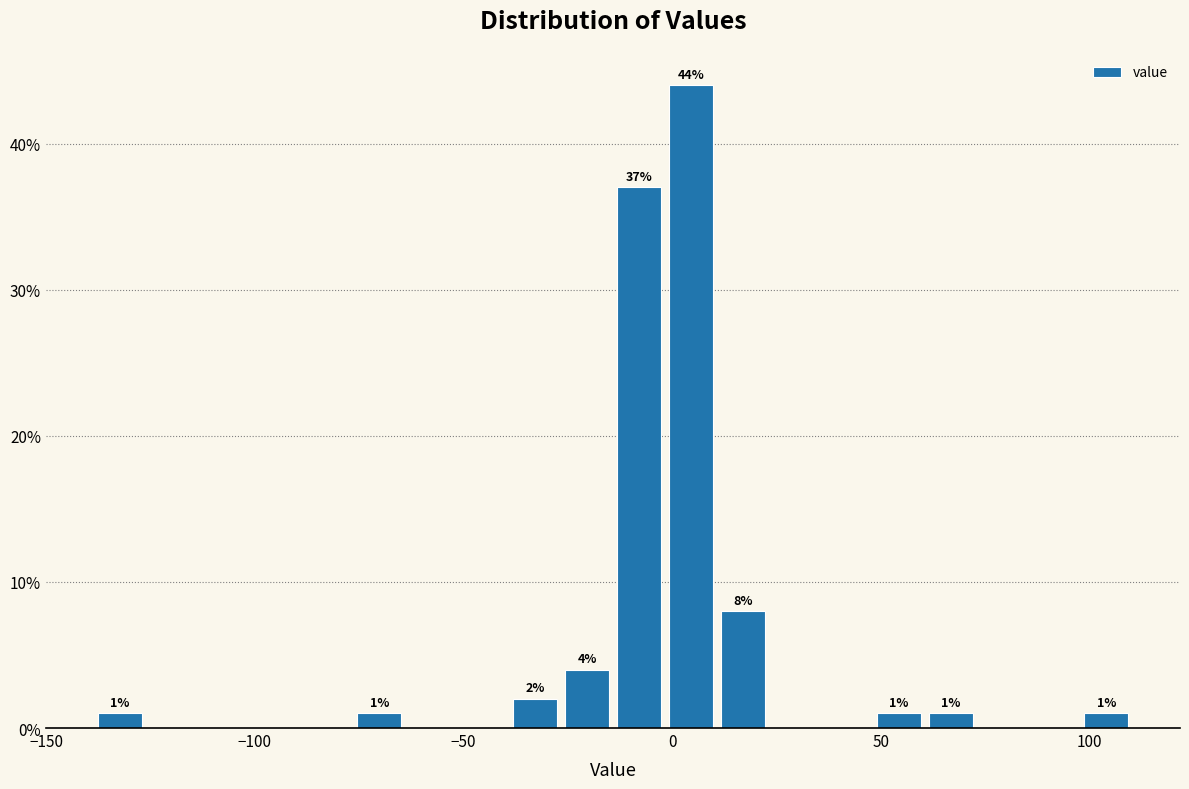

Around what value on the x-axis is the tallest bar? Give the approximate position of its centre, as read against the axis.

5